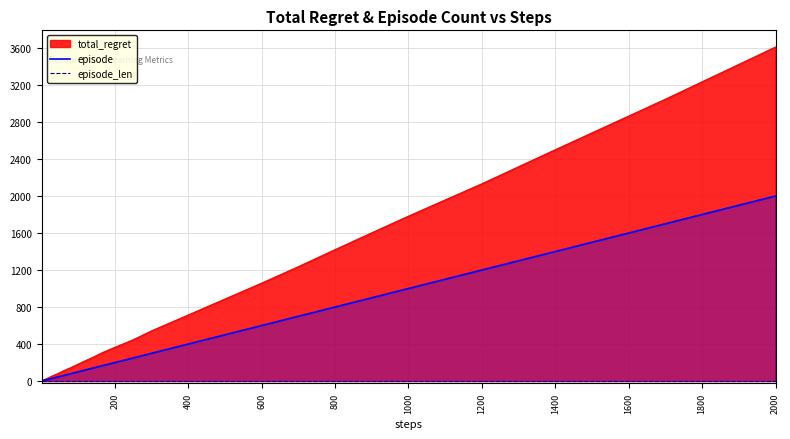

Which series has the largest total across all categories?

total_regret